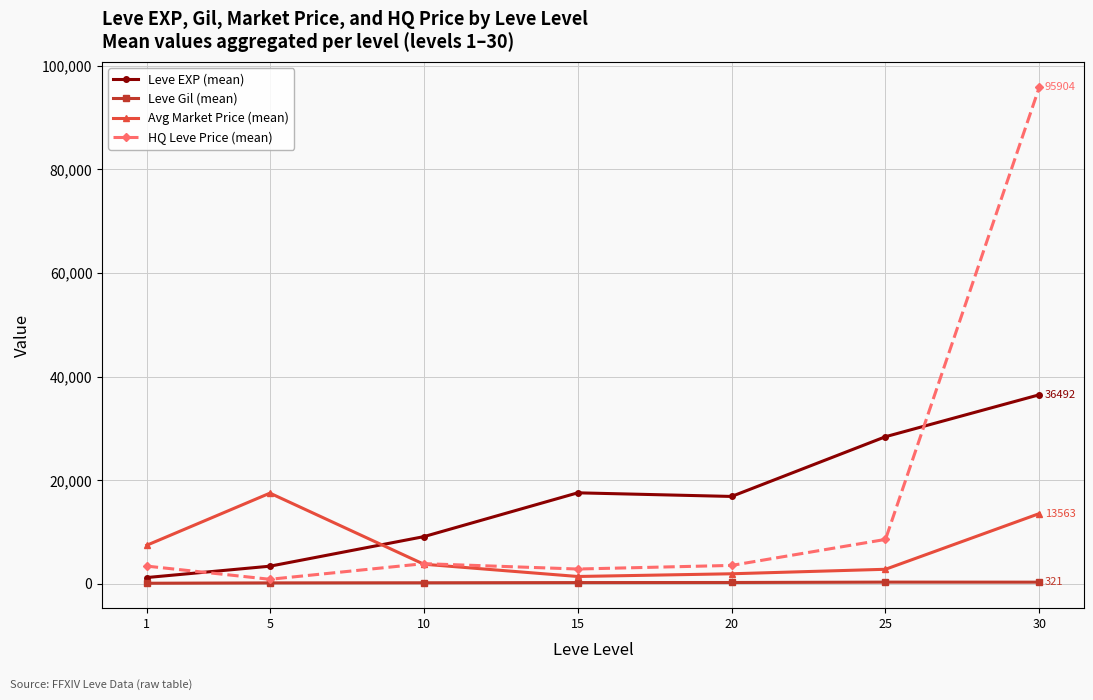

How many data points does each series have?

7